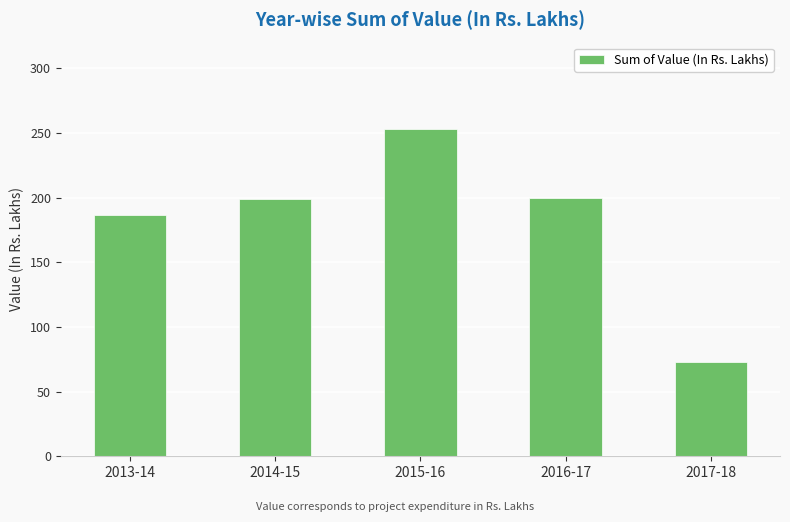

How many data points are less than 199?

2